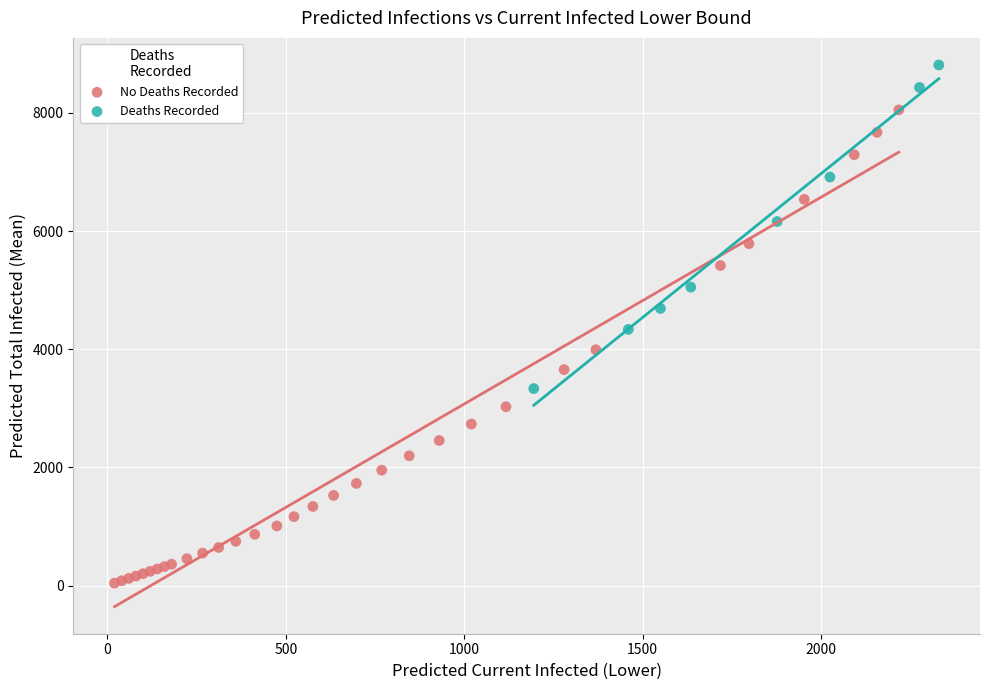

Which series has the widest spread of Y values?

No Deaths Recorded